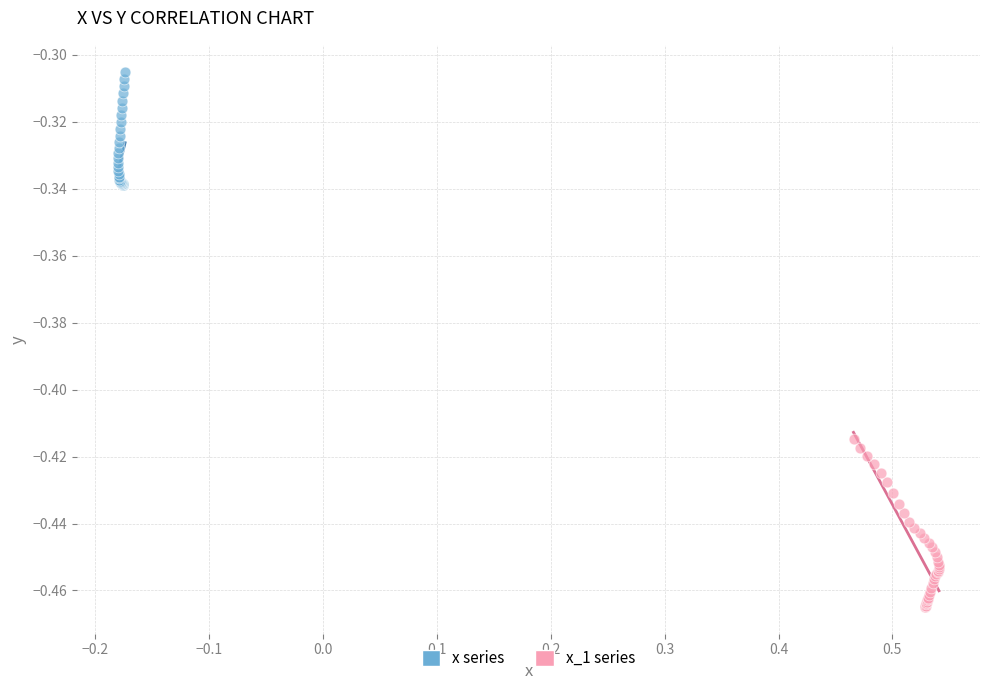

Which series has the largest Y range (max minus min)?

x_1 series